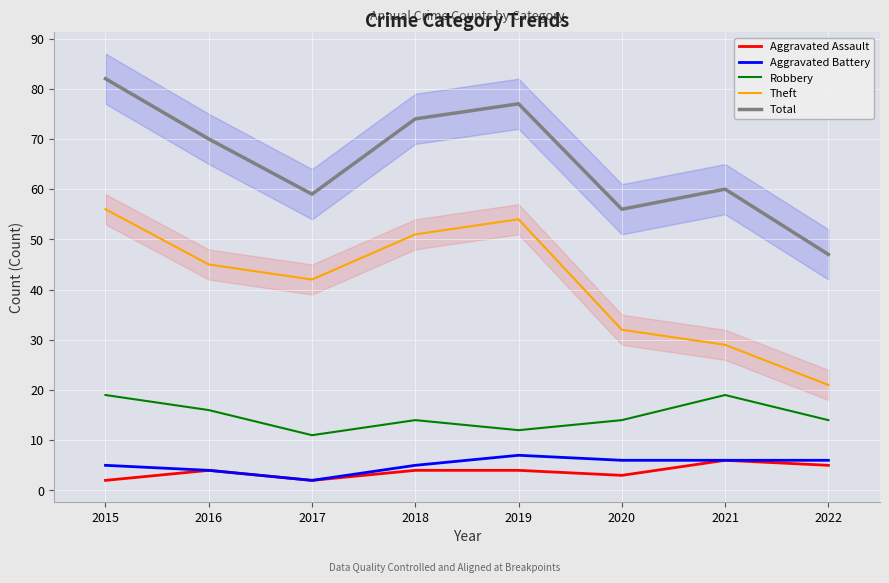

At how many categories does at least one series exceed 34?

8